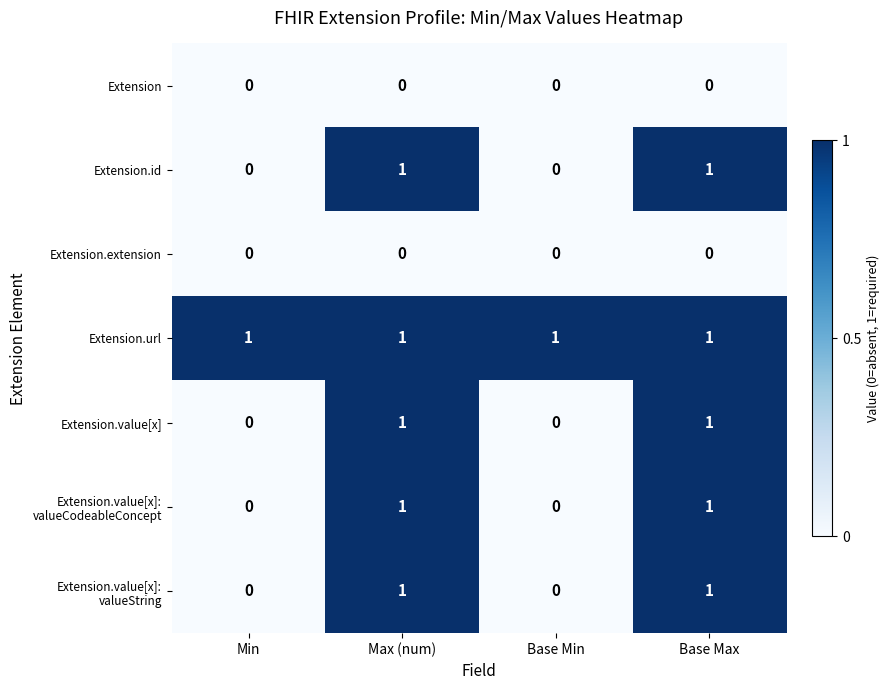

How many Extension.value[x] values are between 0 and 1?

4